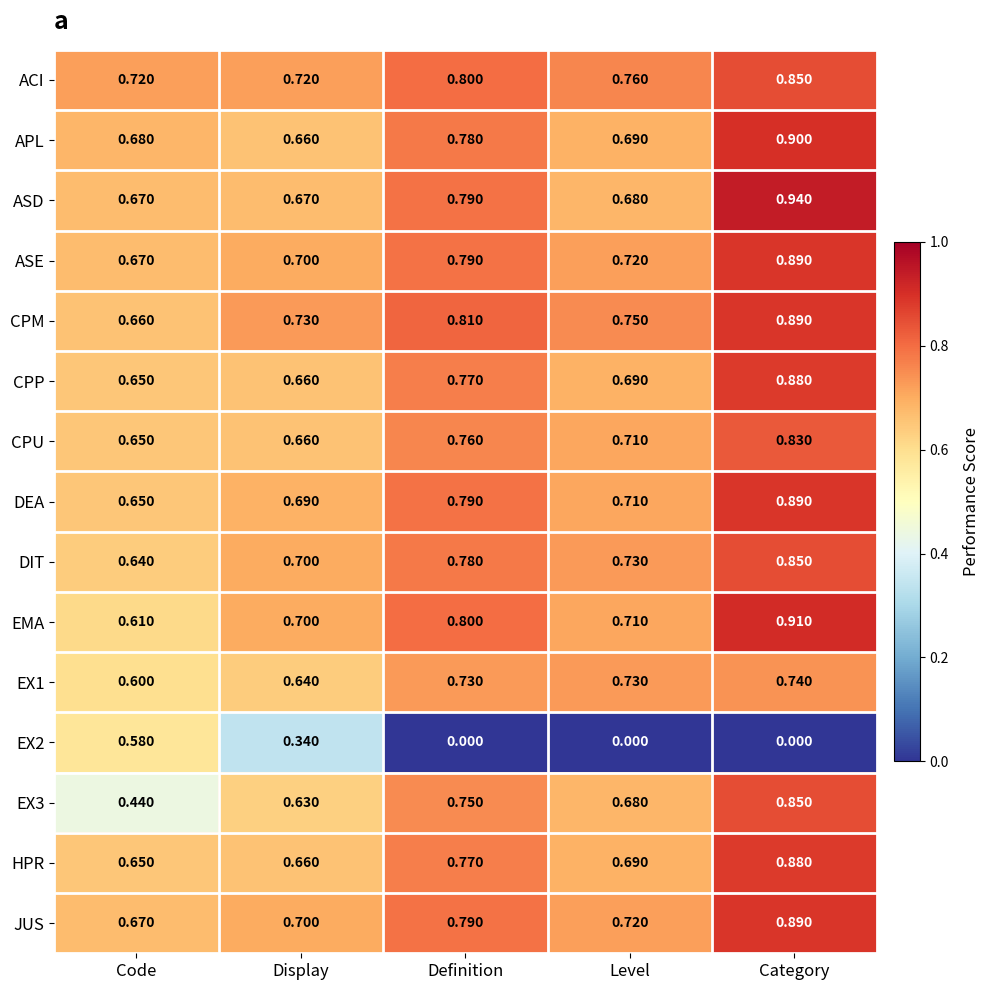

Where is CPP nearest to the value 0?

Code